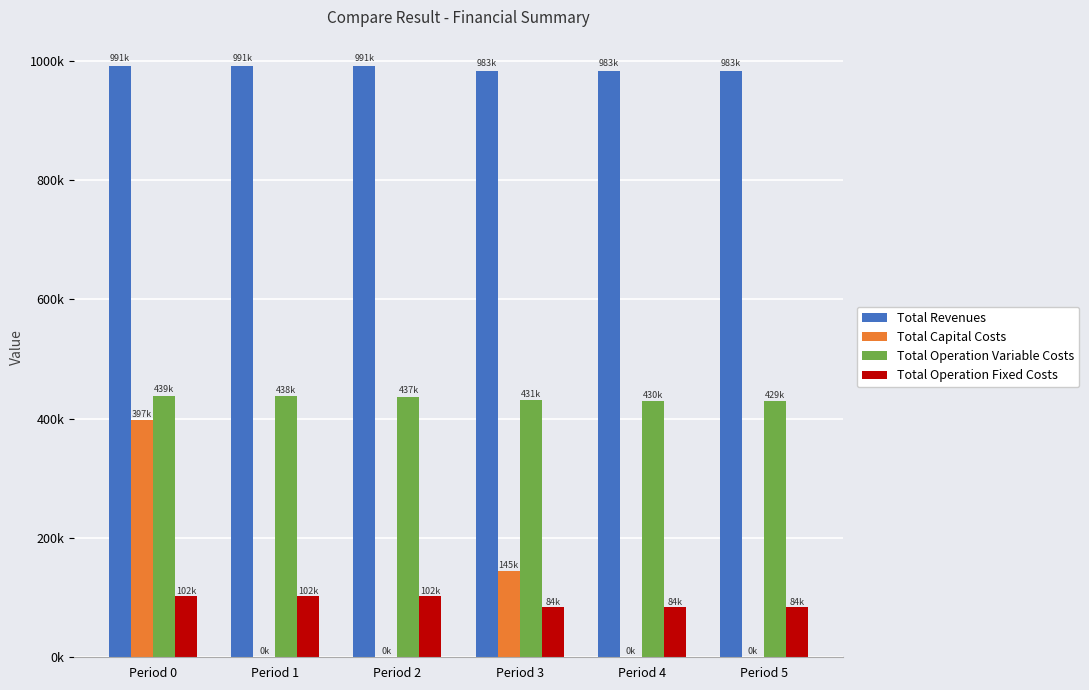

The Total Revenues series shows 983075.9 at Period 4. True or false?

True